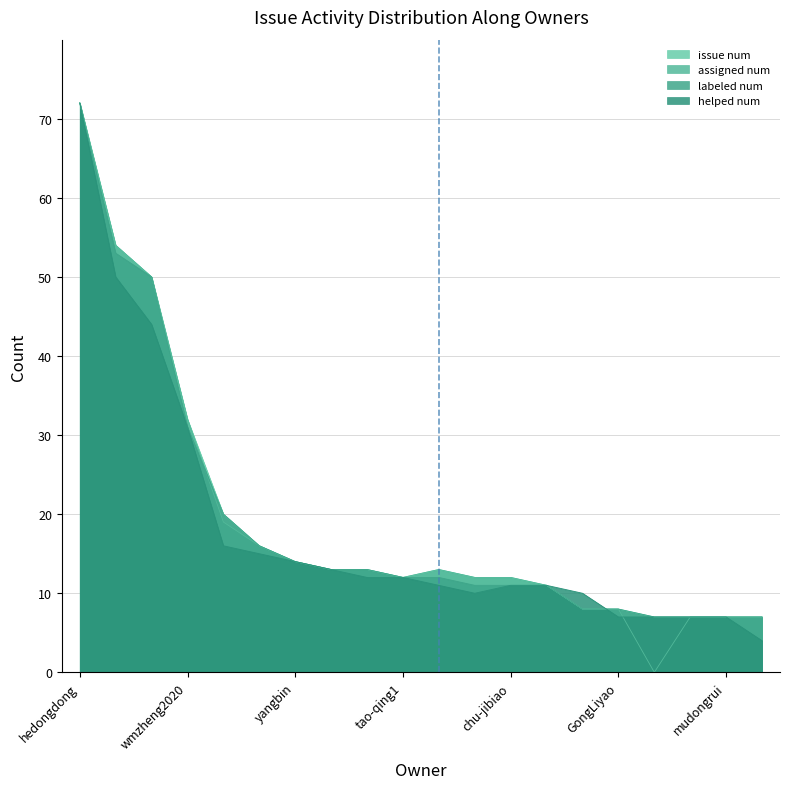

Is it true that helped_num equals 50 at mu_rong_meng?

True